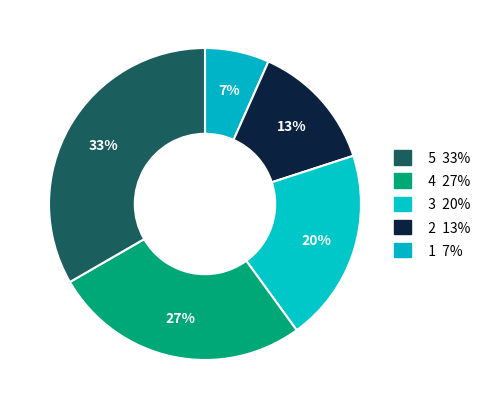

Does any single category account for the majority?

No